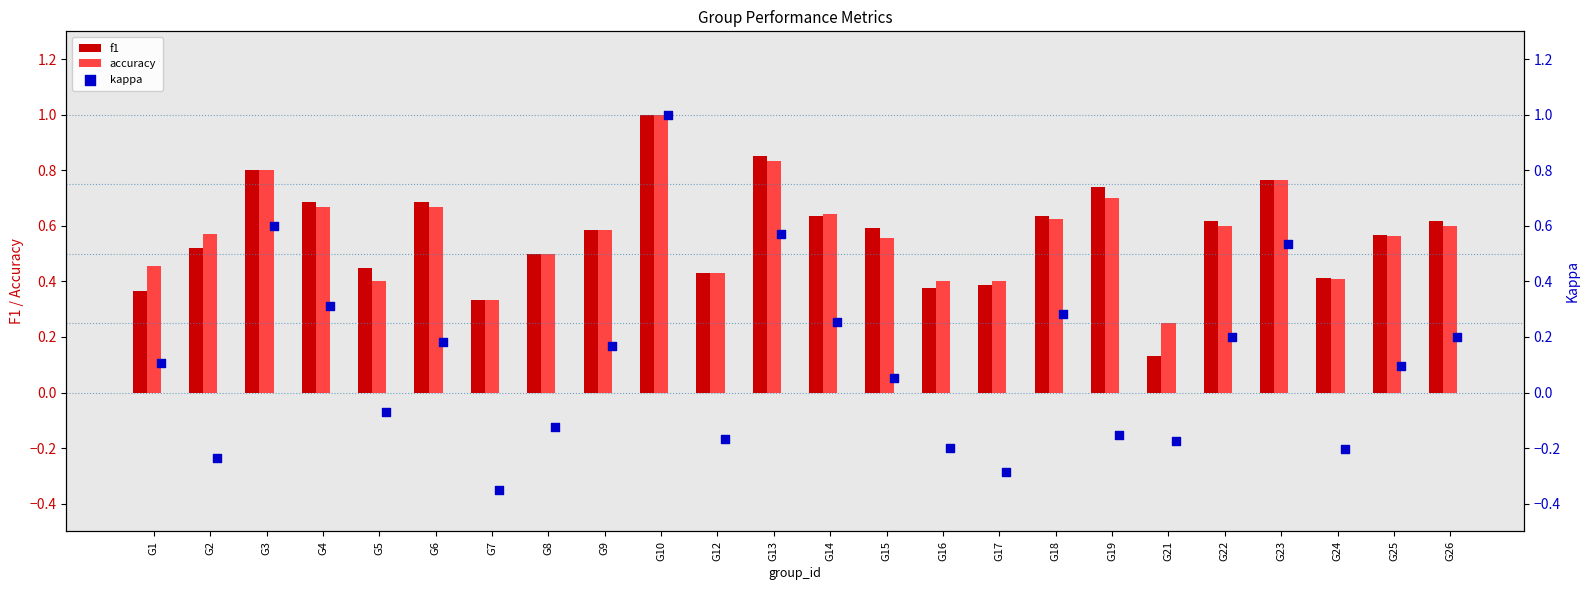

What are all the series names shown in the legend?

f1, accuracy, kappa